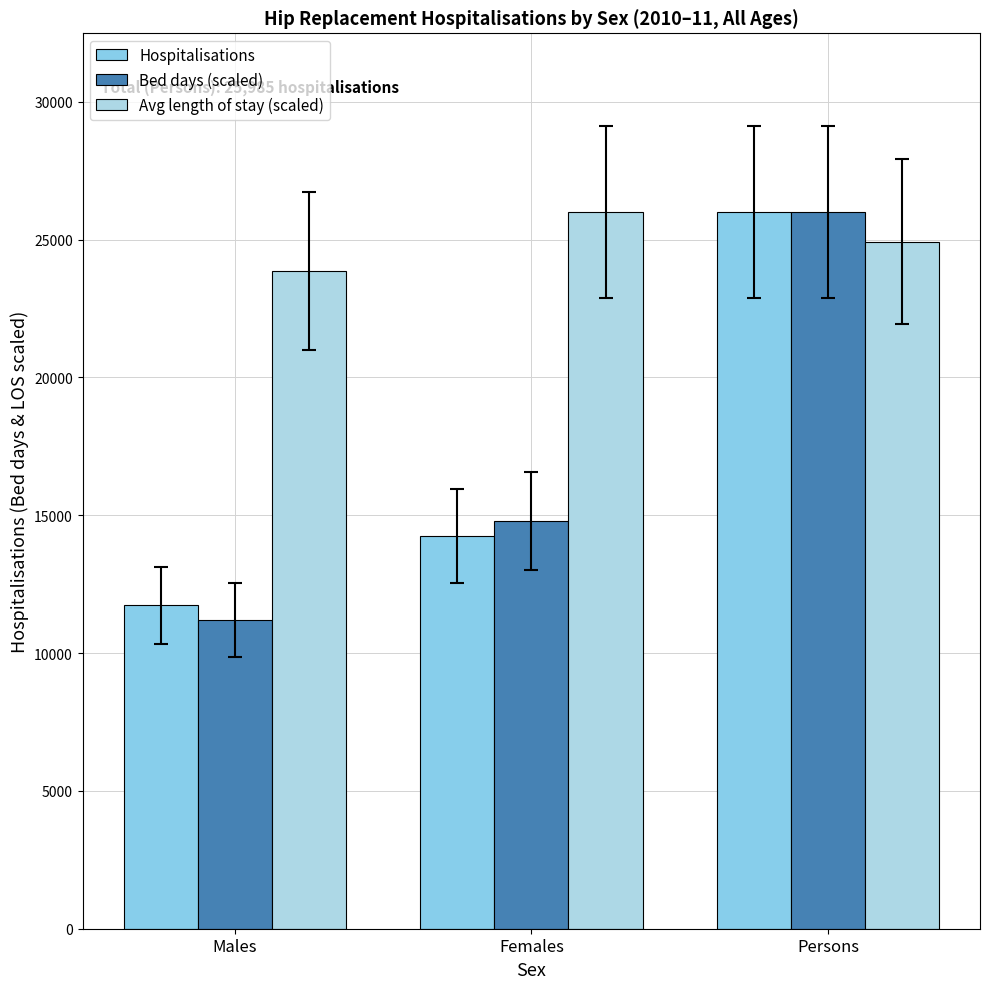

What is the difference between the maximum and minimum values in the Hospitalisations series?

14254.0